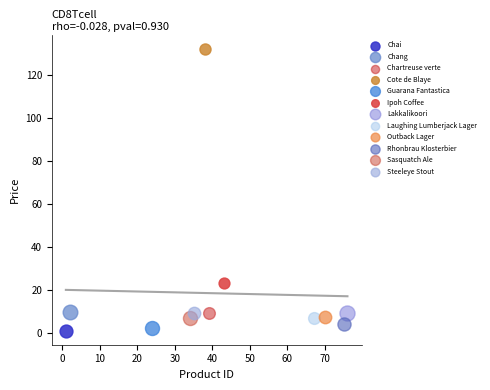

Which series contains the highest Y value?

Cote de Blaye